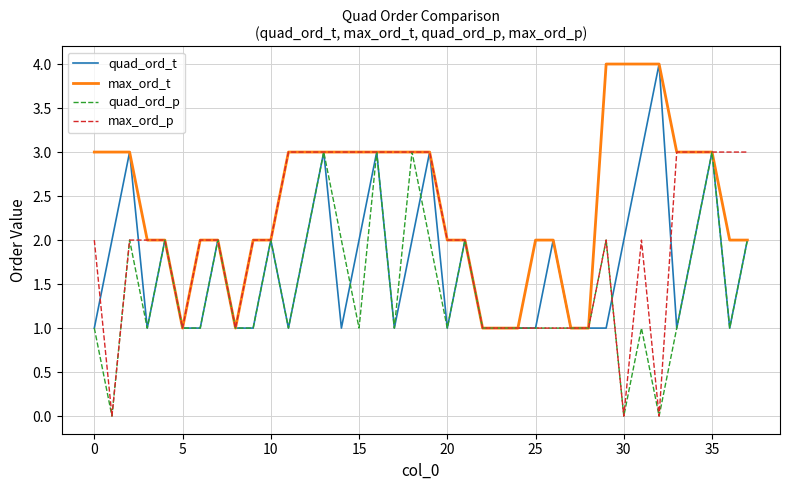

Which series has the largest total across all categories?

max_ord_t